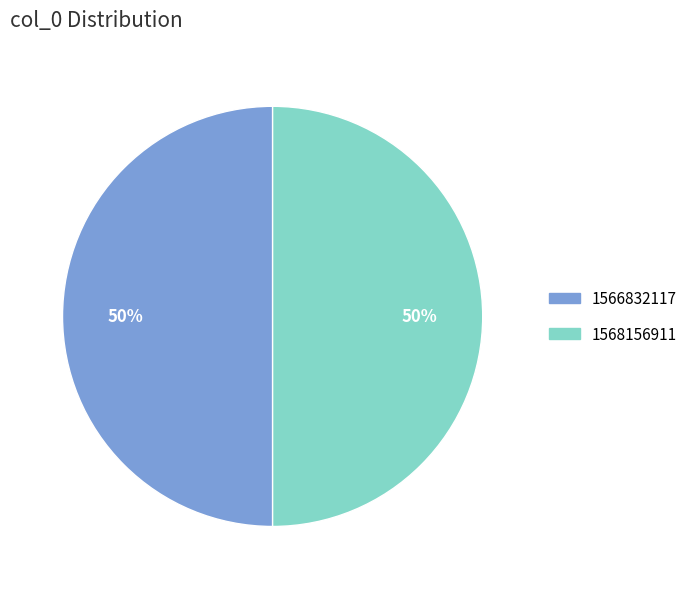

To the nearest percent, what is the combined percentage of 1568156911 and 1566832117?

100%